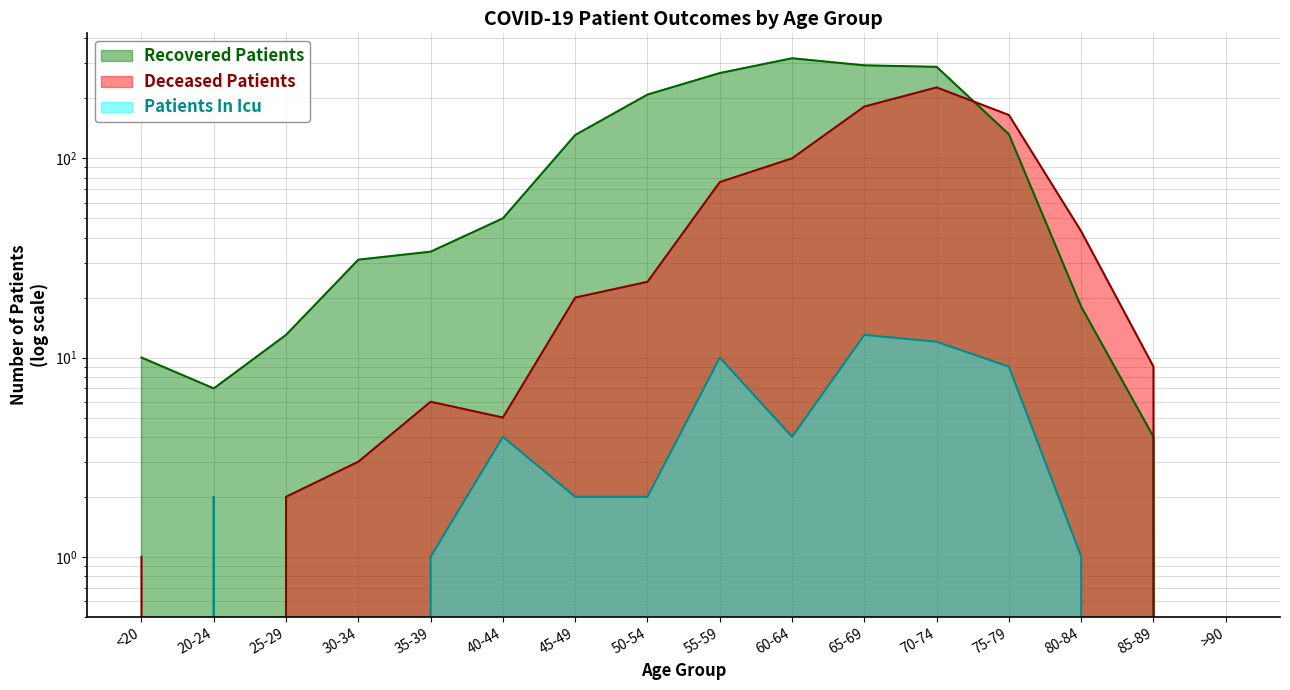

What position from the left is >90?

16